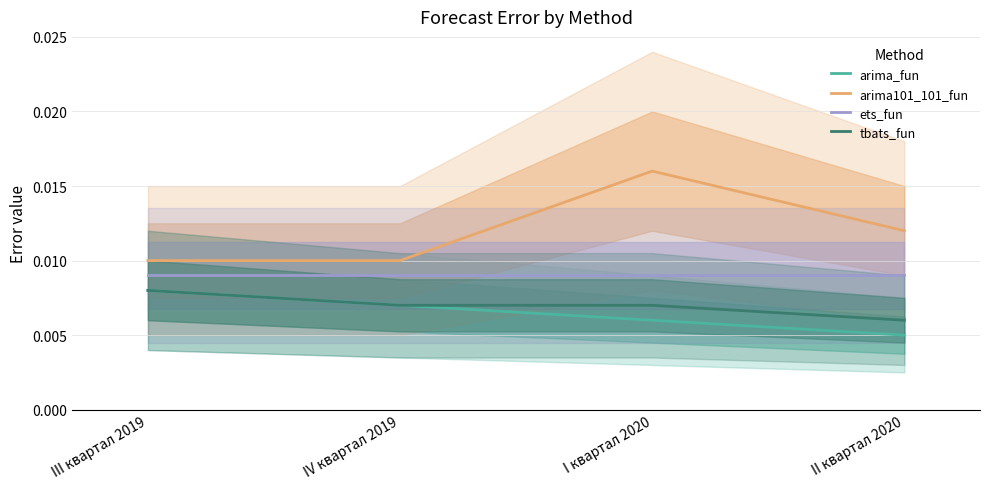

Does the chart display data point markers on the line(s)?

No